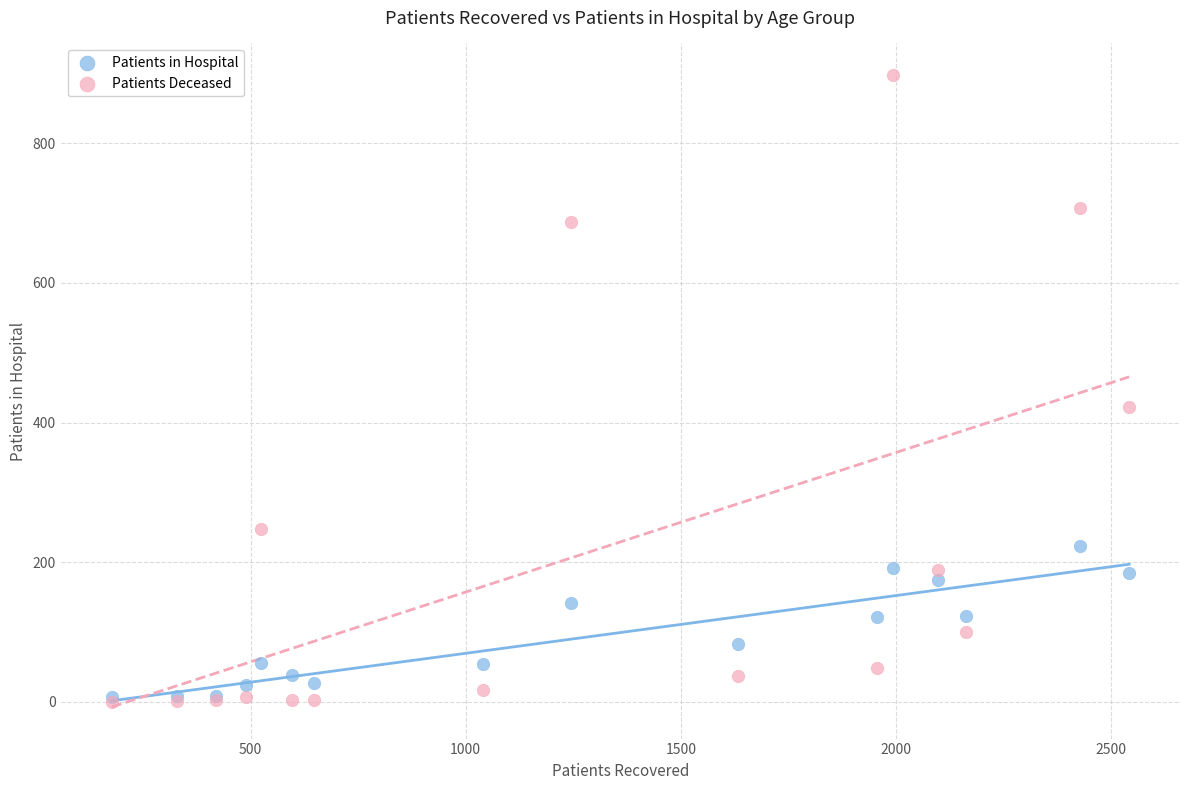

Across all series, what Y value is closest to 449?

422